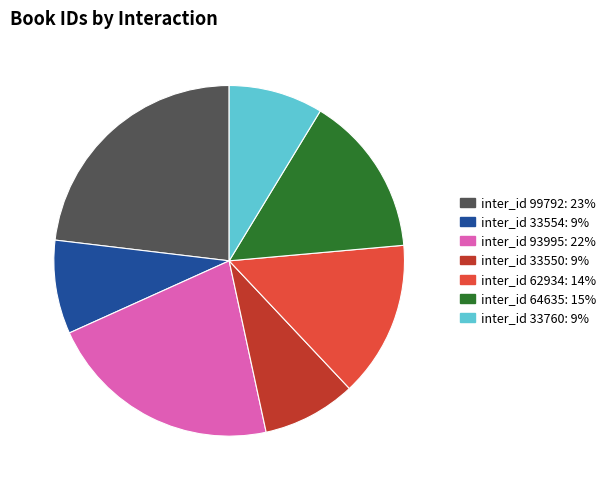

Count the number of slices in the pie.

7